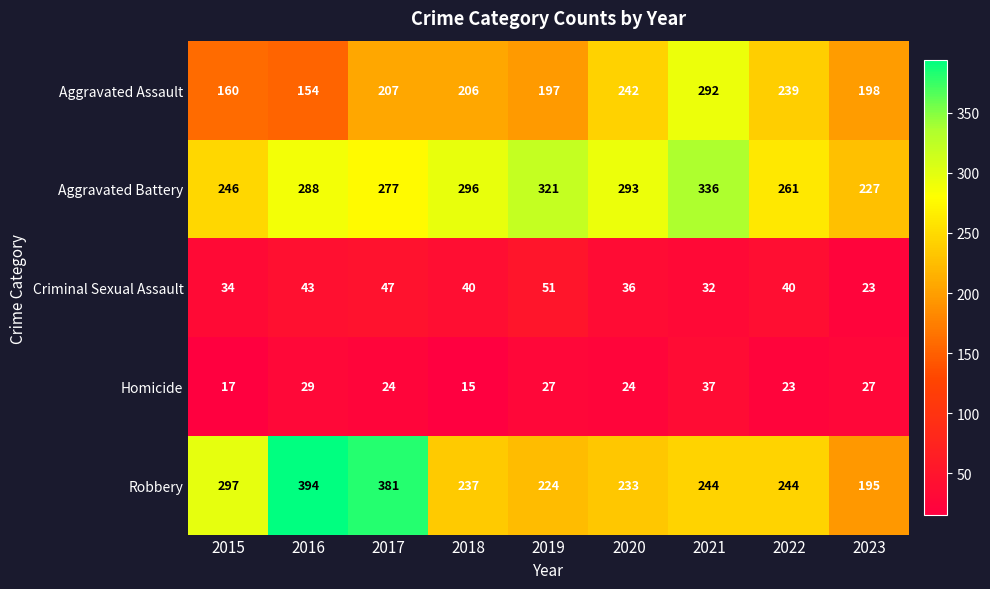

At which category does the chart reach its minimum across all series?

2018